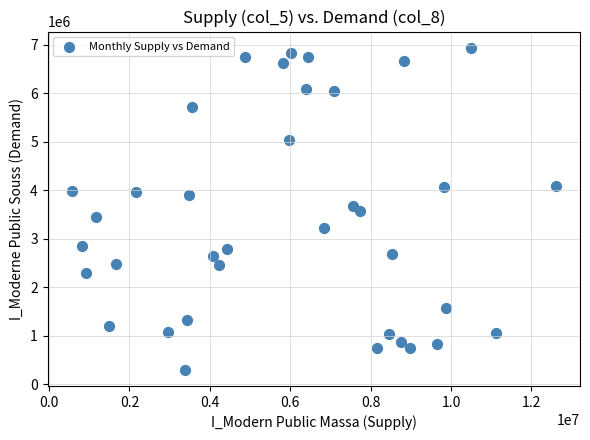

What is the range of Y values (max minus min)?

6645008.0